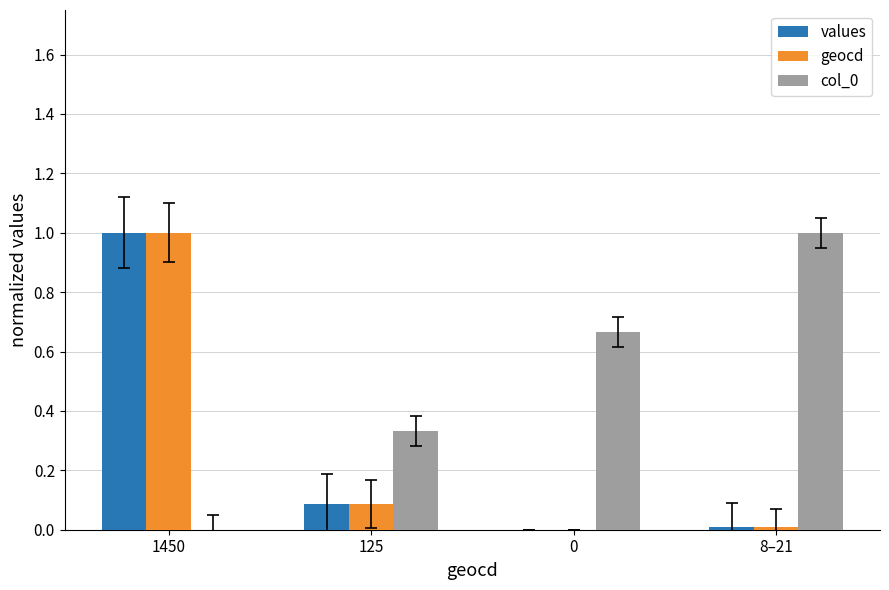

At which label is col_0 closest to 0?

1450